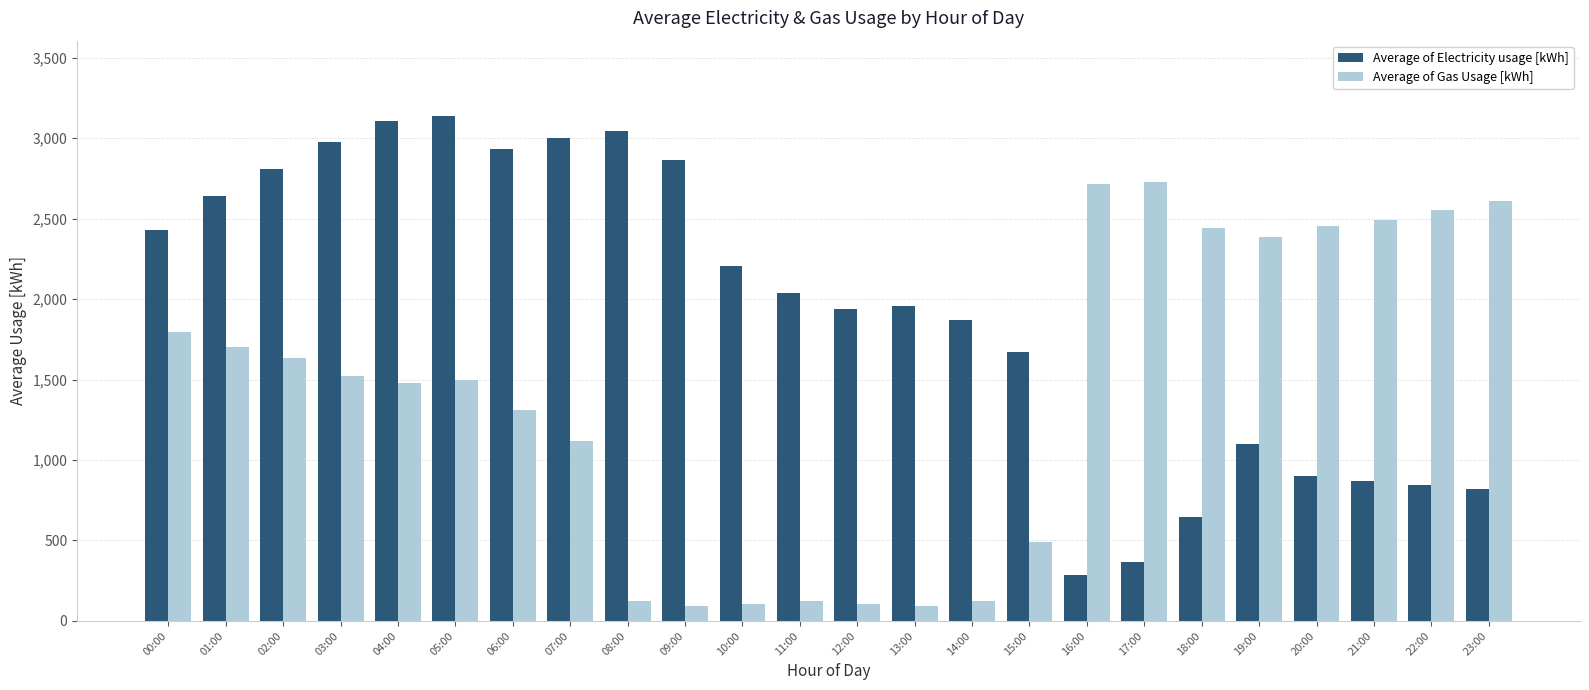

What is the minimum value shown in the chart?

91.9